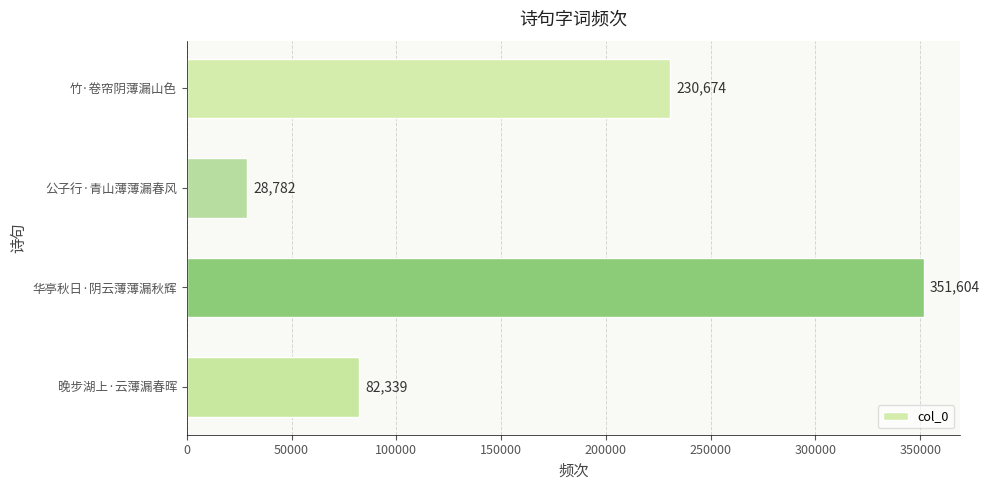

Between 公子行·青山薄薄漏春风 and 华亭秋日·阴云薄薄漏秋辉, which is larger?

华亭秋日·阴云薄薄漏秋辉